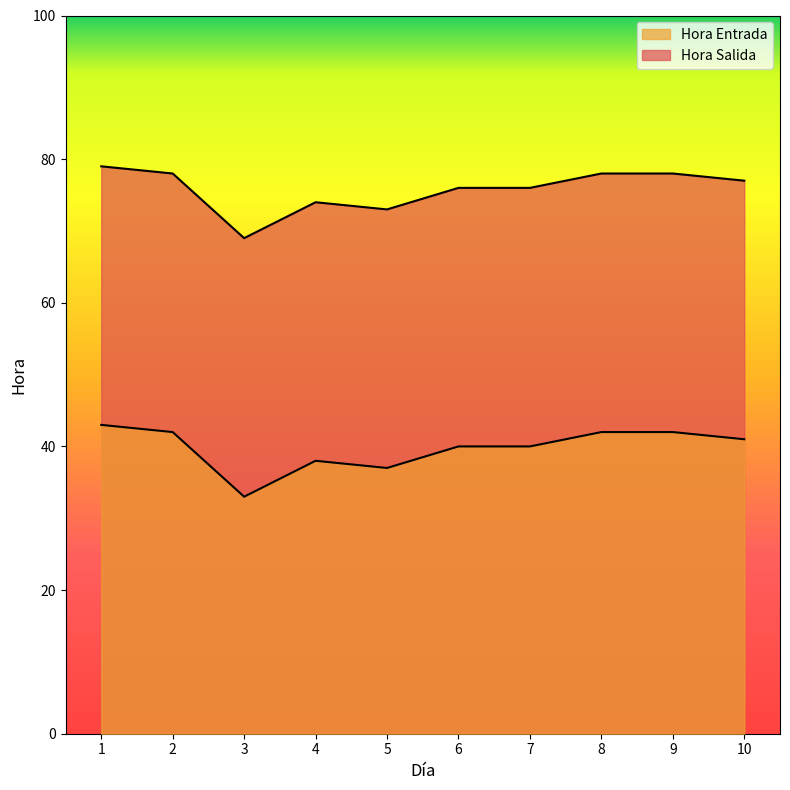

At which category is the sum across all series the highest?

1